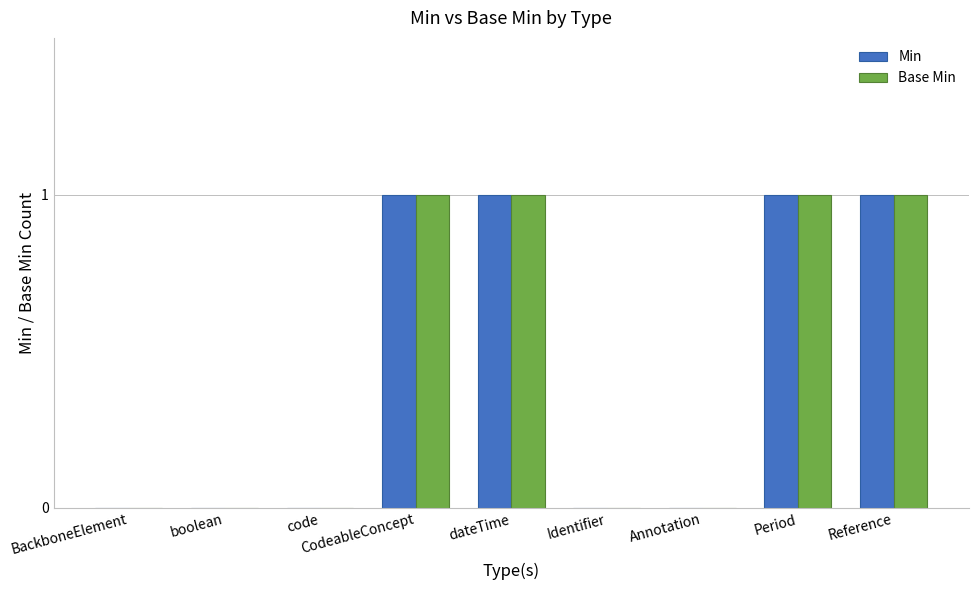

What is the sum of all Min values?

4